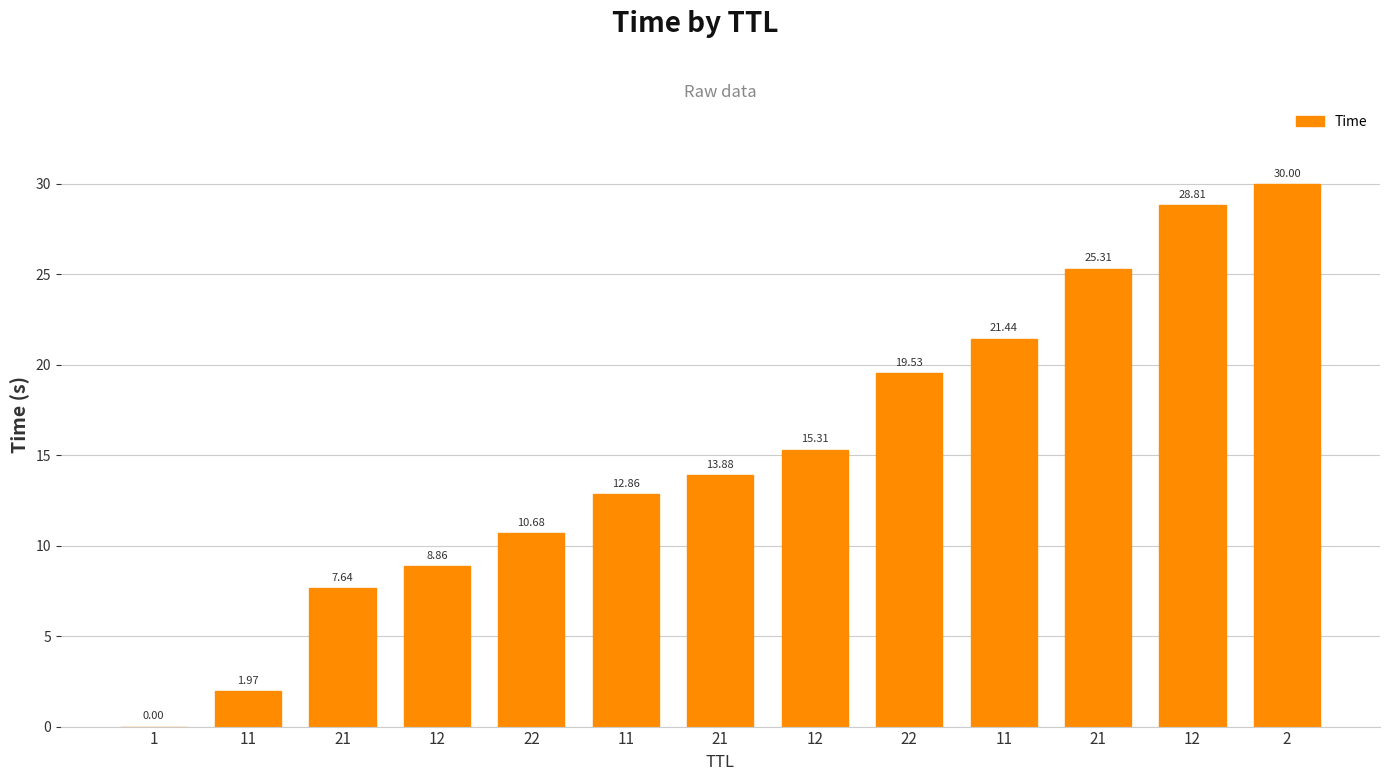

How many series are shown in this chart?

1